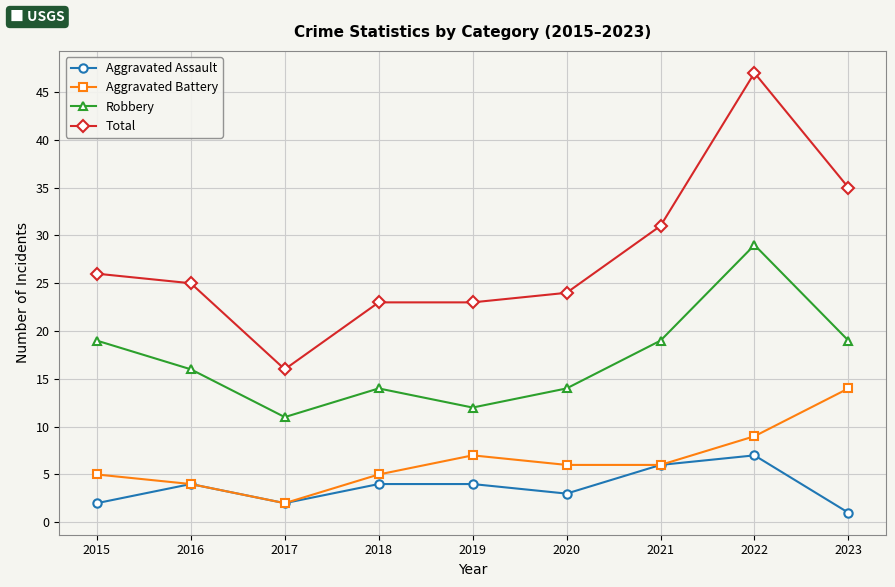

Reading left to right, transcribe all the data shown in this chart.

Aggravated Assault: 2	4	2	4	4	3	6	7	1
Aggravated Battery: 5	4	2	5	7	6	6	9	14
Robbery: 19	16	11	14	12	14	19	29	19
Total: 26	25	16	23	23	24	31	47	35